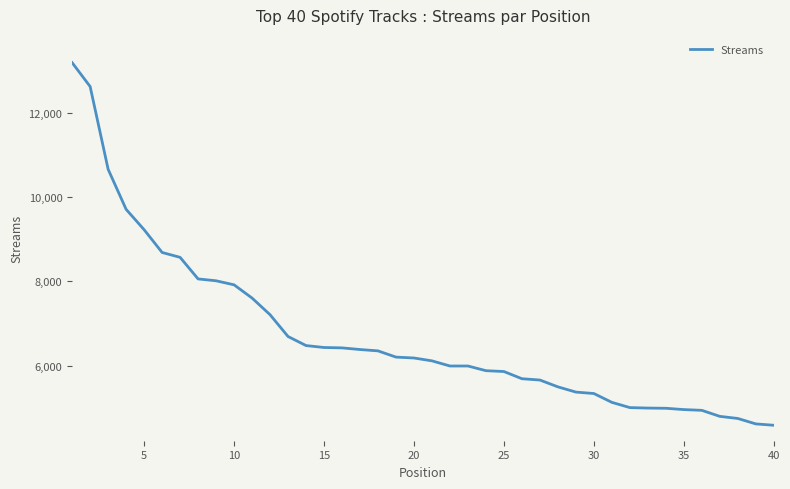

What is the difference between the maximum and minimum values?

8603